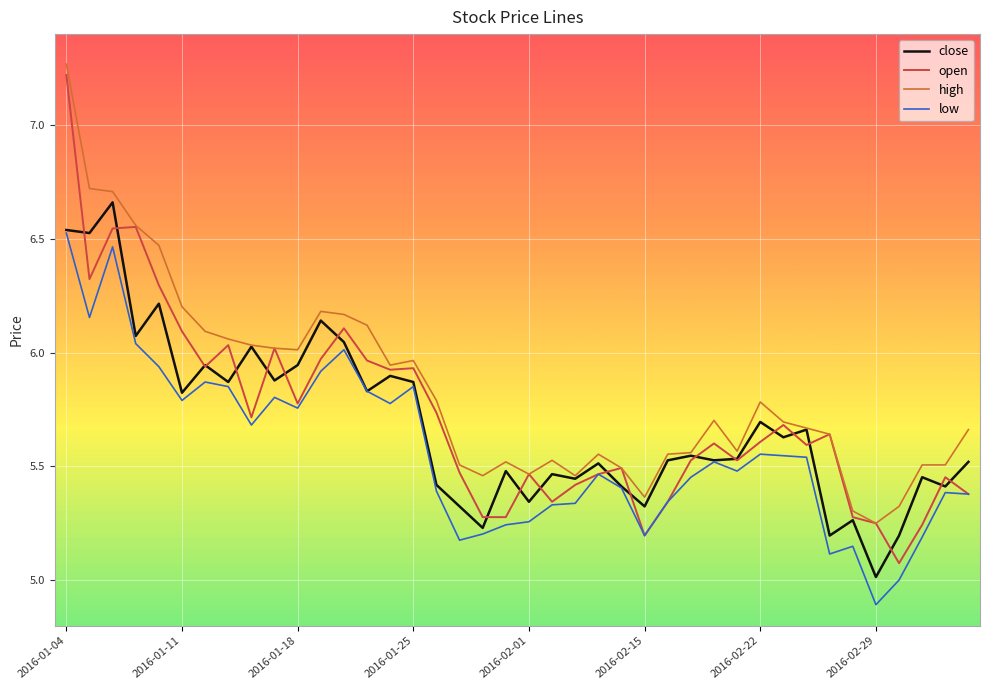

What is the highest value of the open series?

7.2